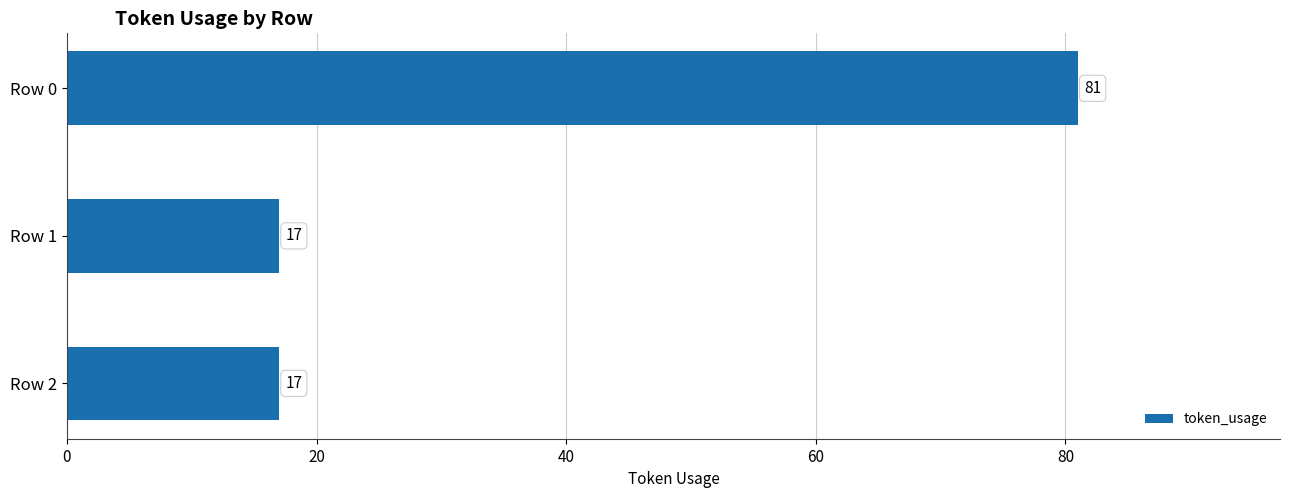

Which label corresponds to the largest value in the chart?

Row 0